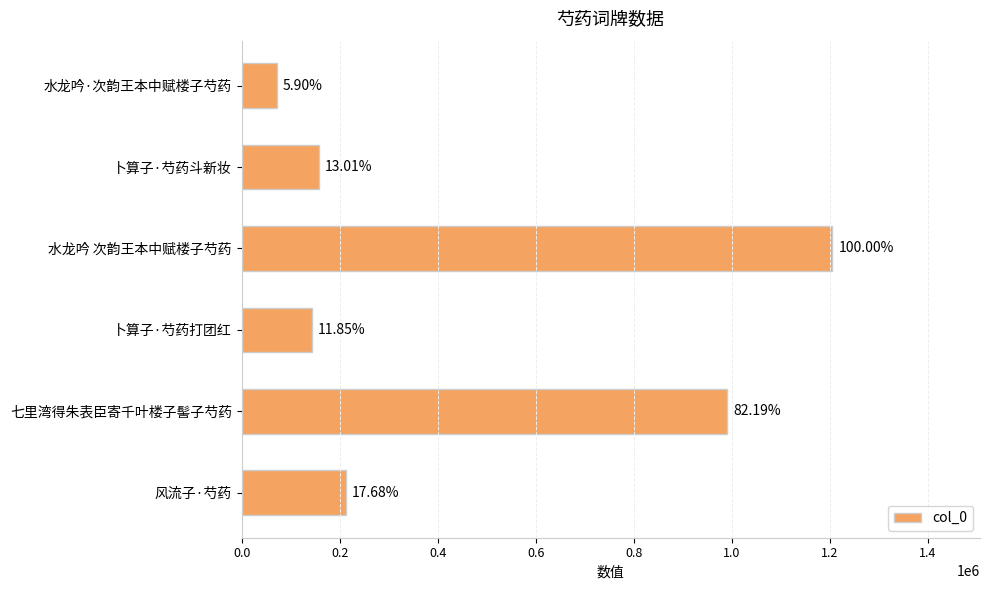

Are the bars horizontal?

Yes